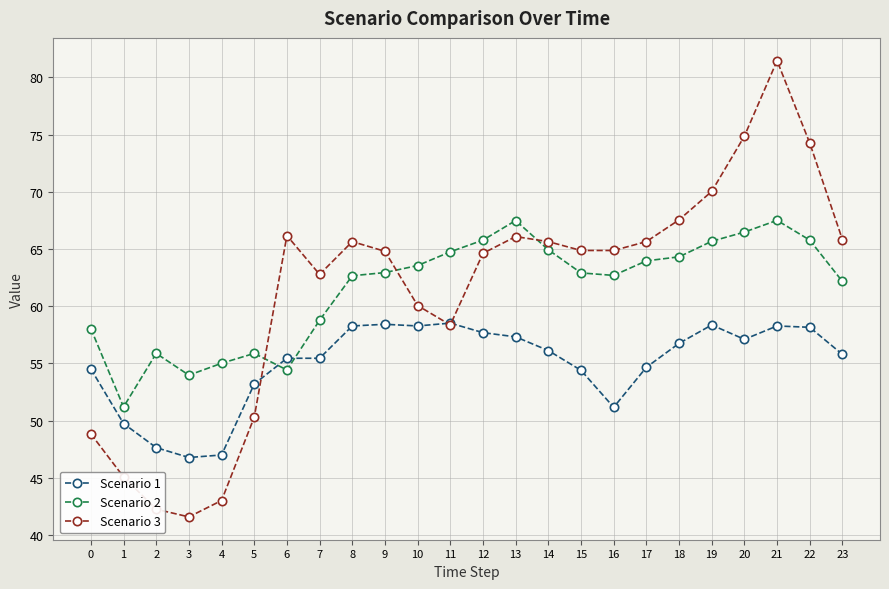

Rank the series by their maximum value, from highest to lowest.

Scenario 3, Scenario 2, Scenario 1